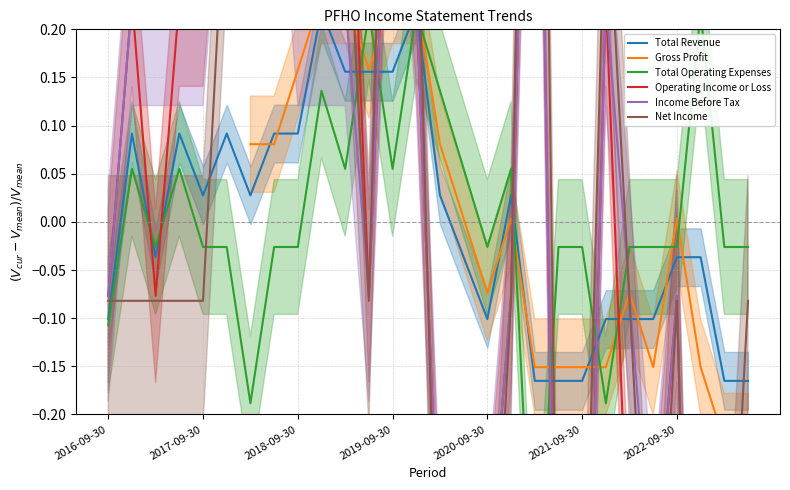

Which series has the largest total across all categories?

Total Operating Expenses